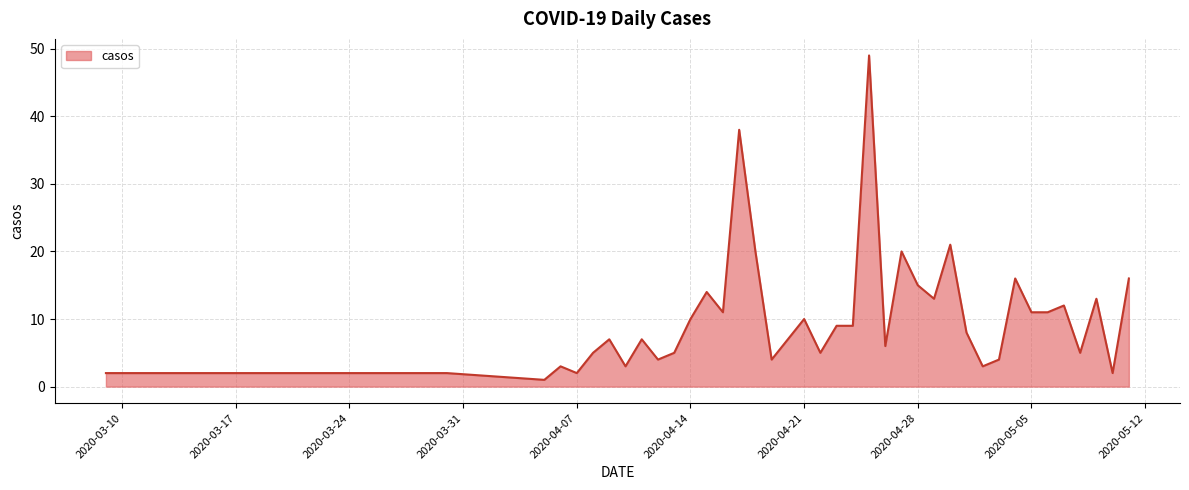

What is the difference between the maximum and minimum values?

48